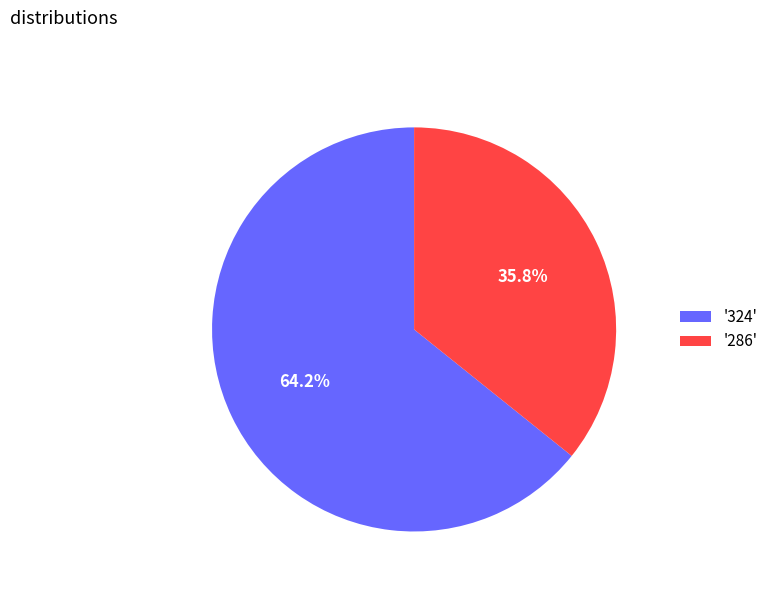

Which slice is the smallest?

'286'